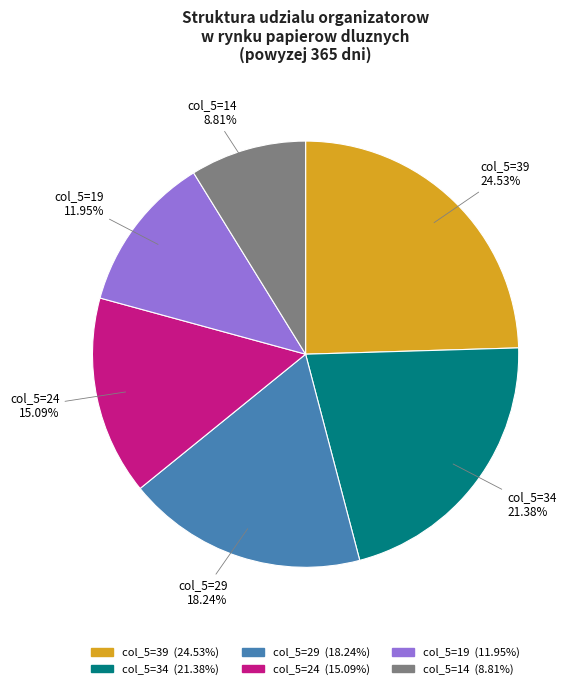

Is there a majority slice in this chart?

No